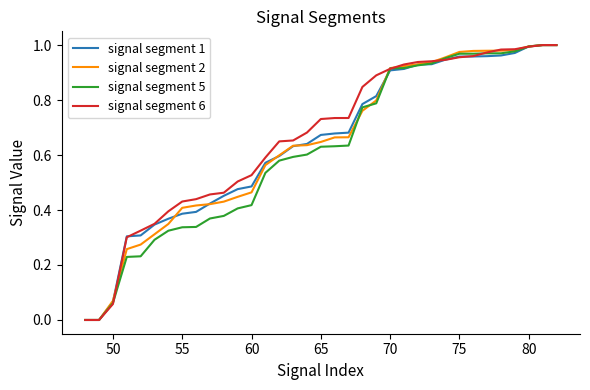

Is this an area chart (filled region under the line)?

No